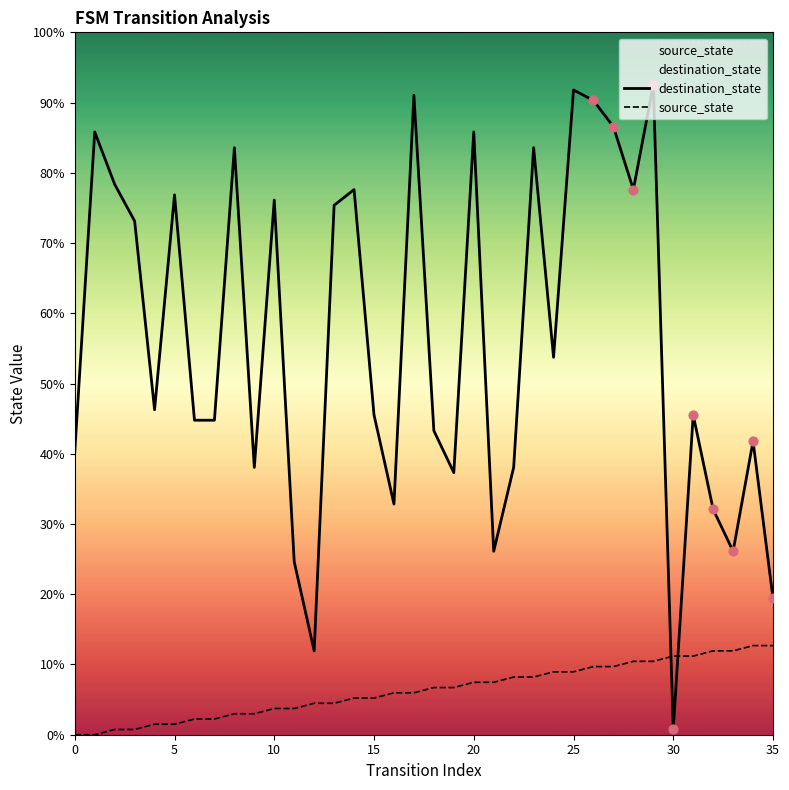

Is the value of destination_state at 5 greater than the value of source_state at 23?

Yes